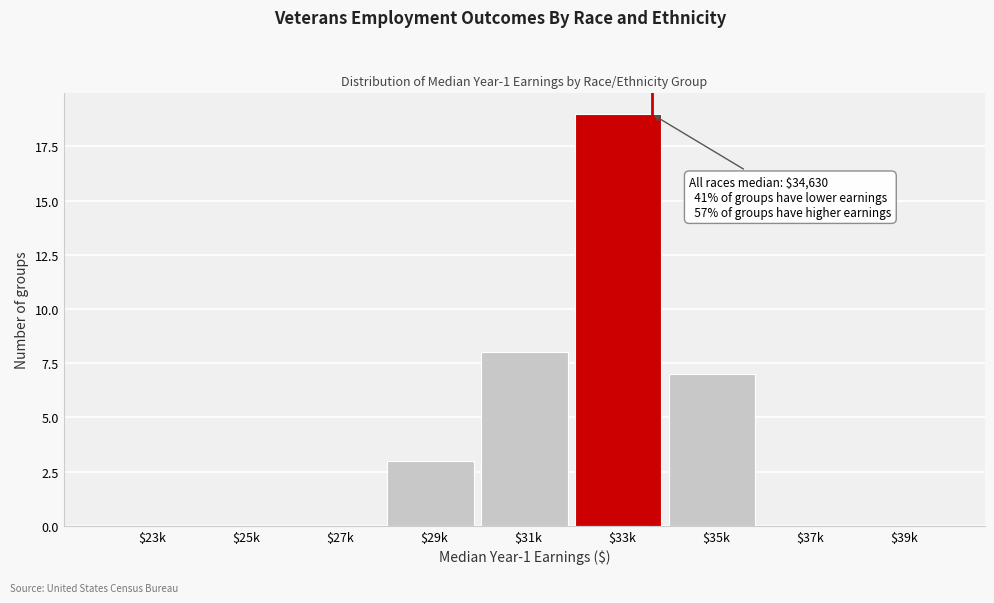

What is the sum of all values?

37